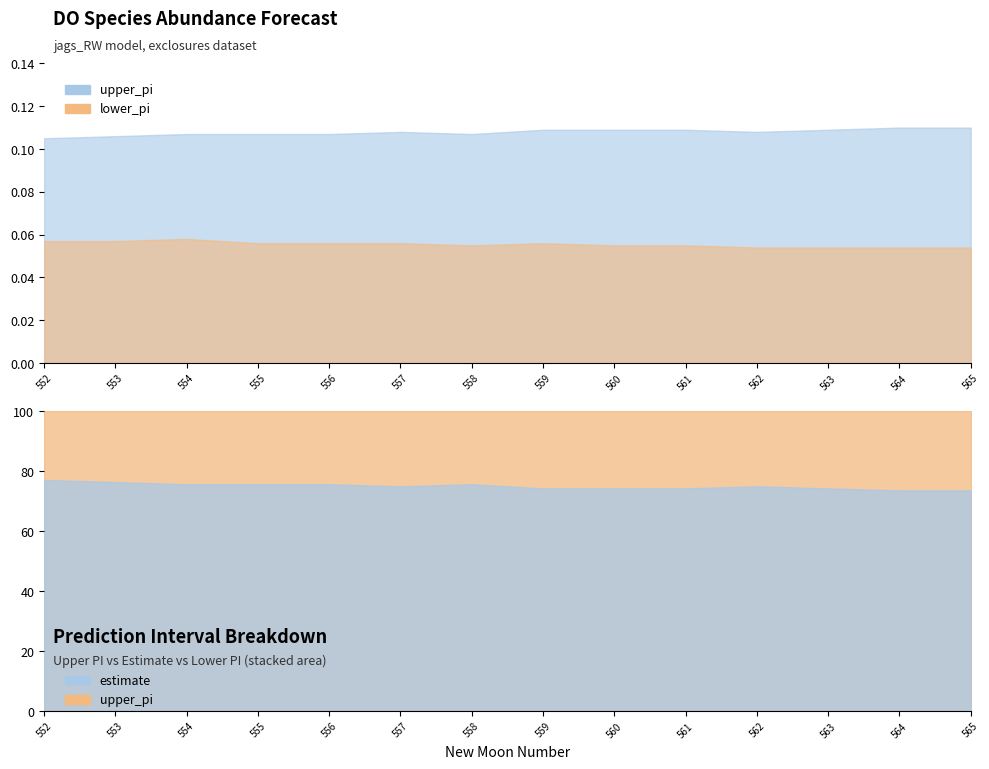

What is the sum of the upper_pi values at 564 and 554?

0.2